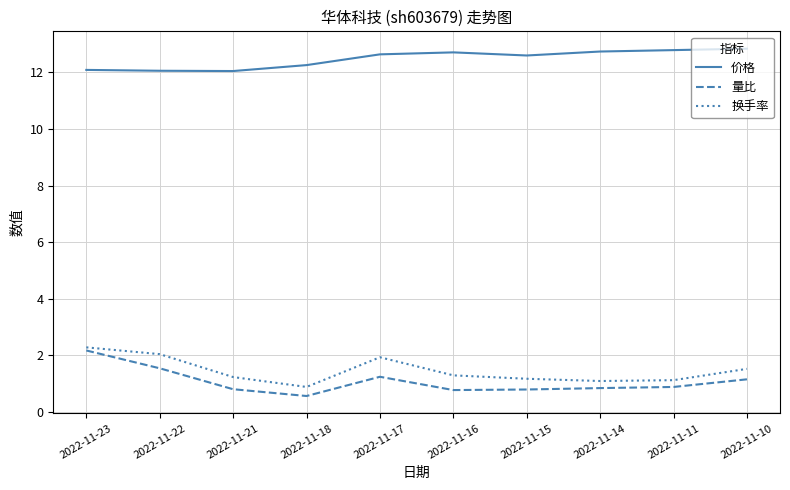

How many distinct data groups are displayed?

3